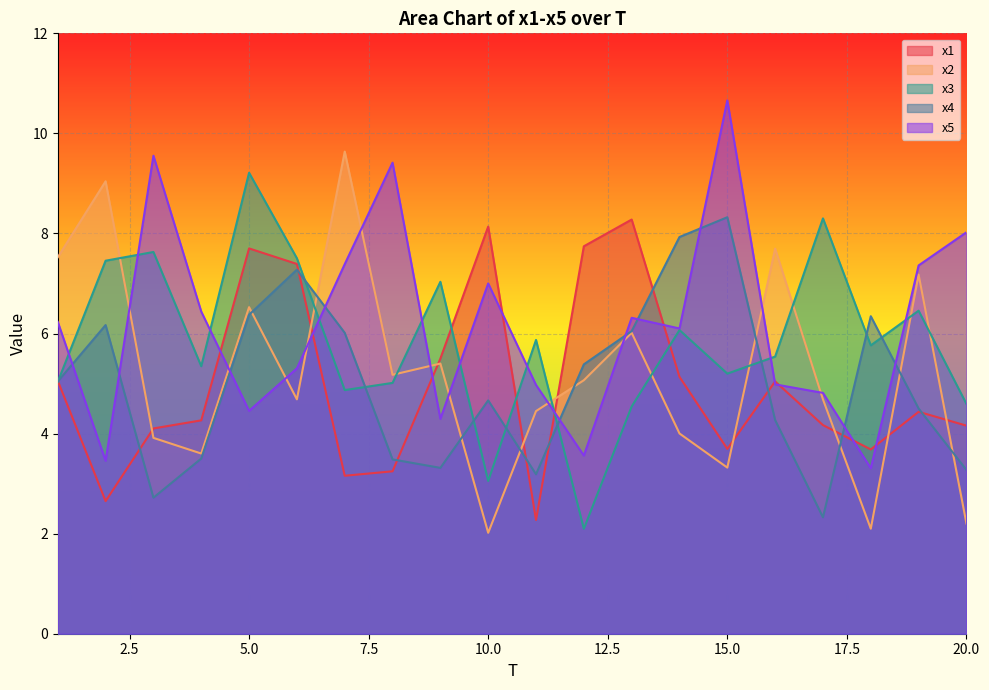

At which category does the chart reach its peak across all series?

15.0